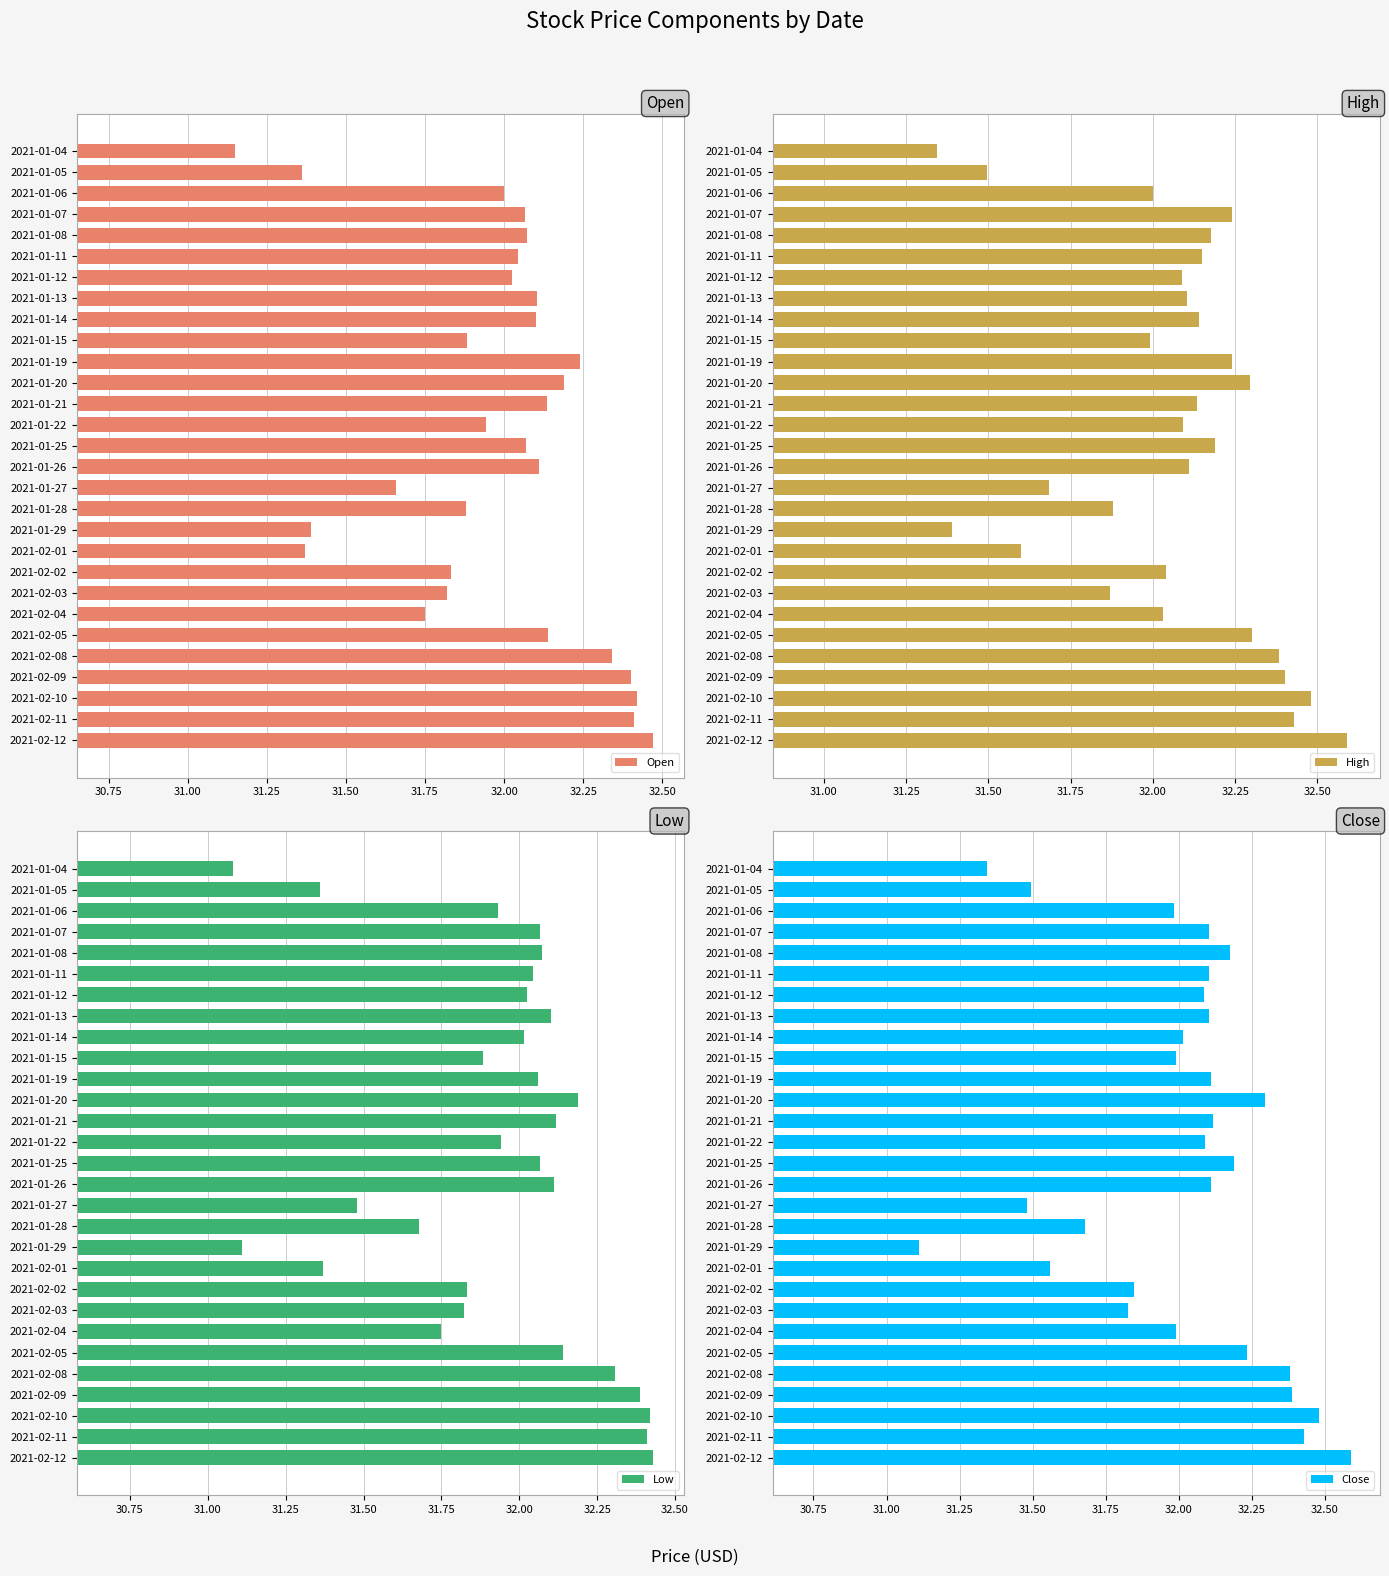

At how many categories does at least one series exceed 32?

20